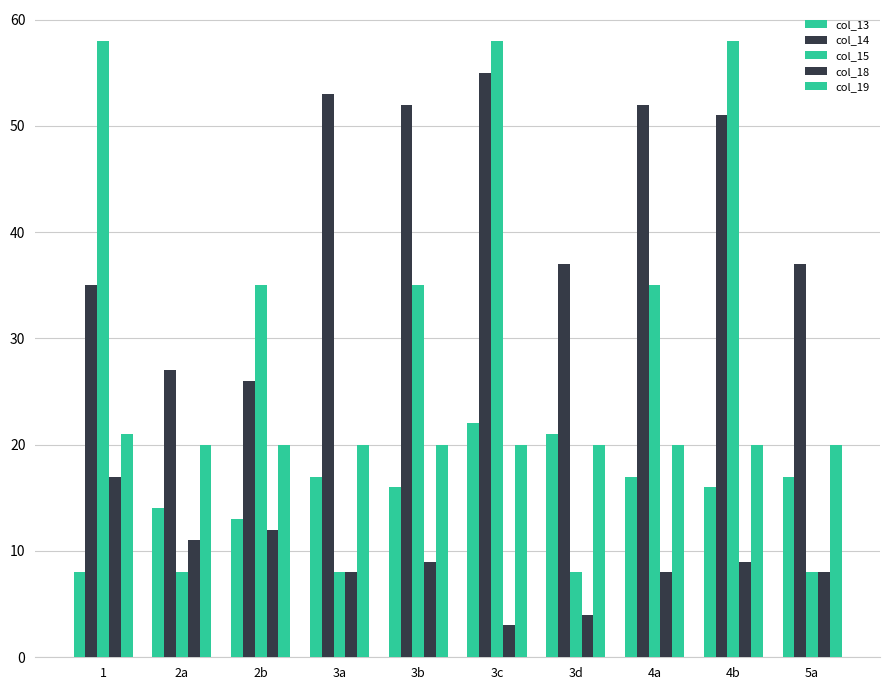

At how many categories does at least one series exceed 15?

10